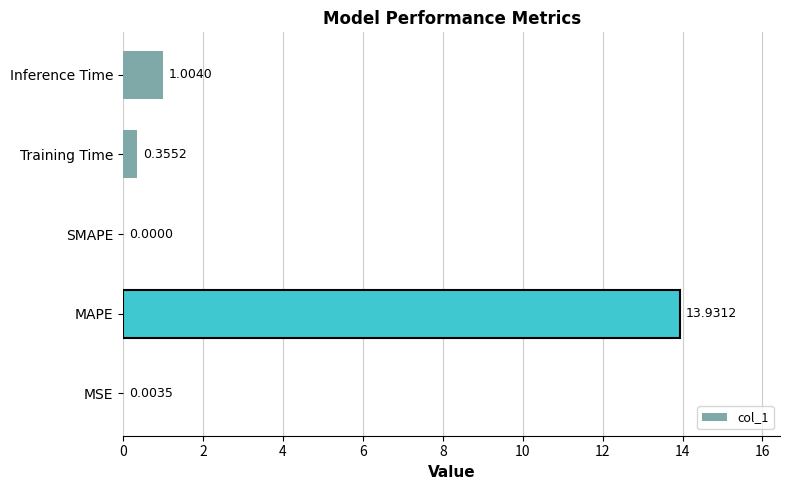

At which label is the value closest to 6?

Inference Time